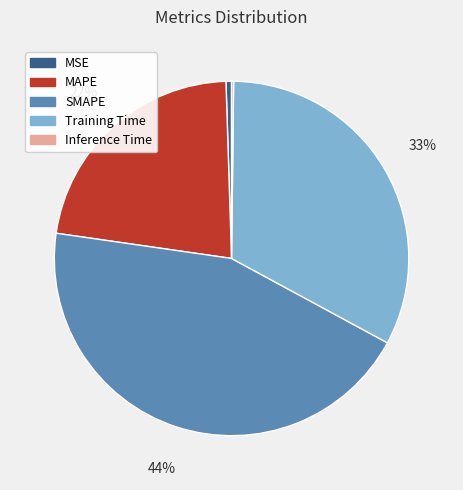

Does any single category account for the majority?

No